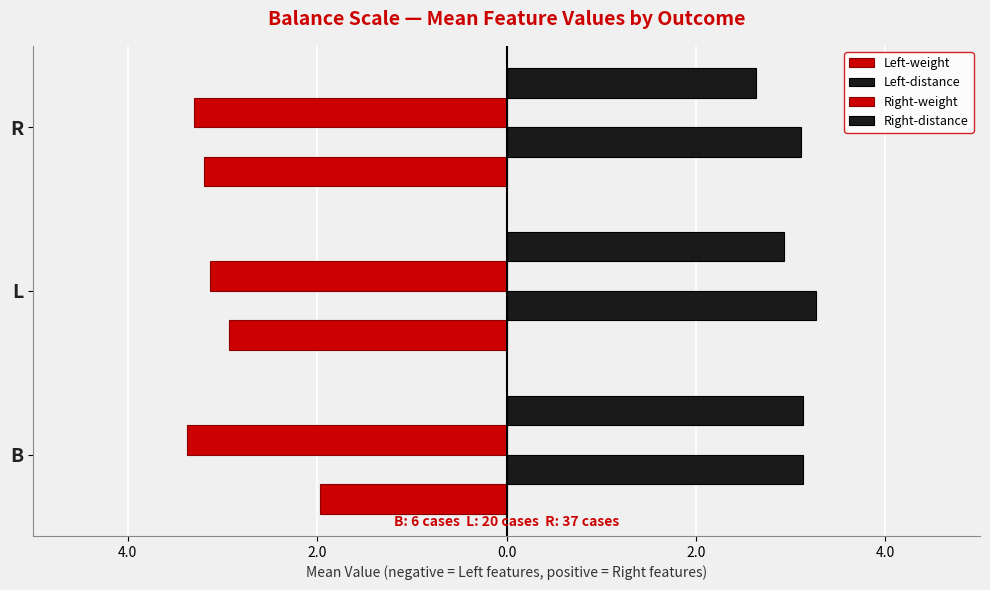

What is the sum of all Right-distance values?

8.7